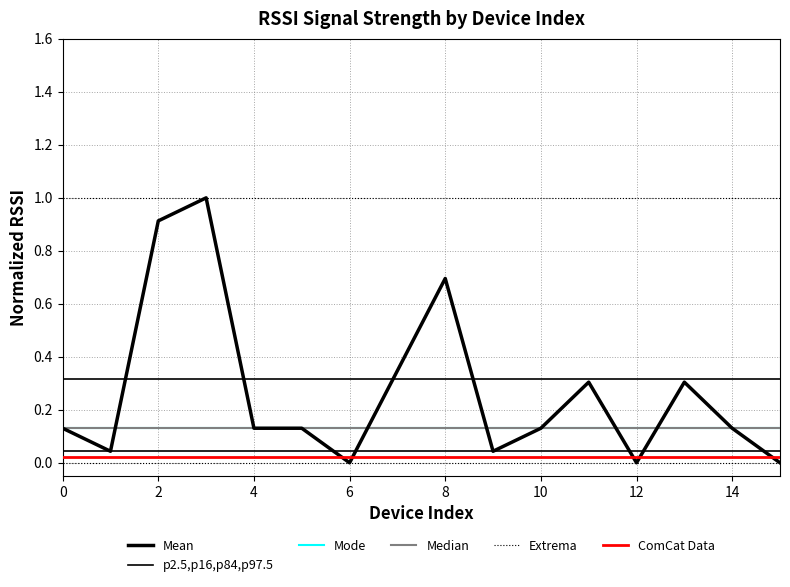

At which category does the chart reach its minimum across all series?

6